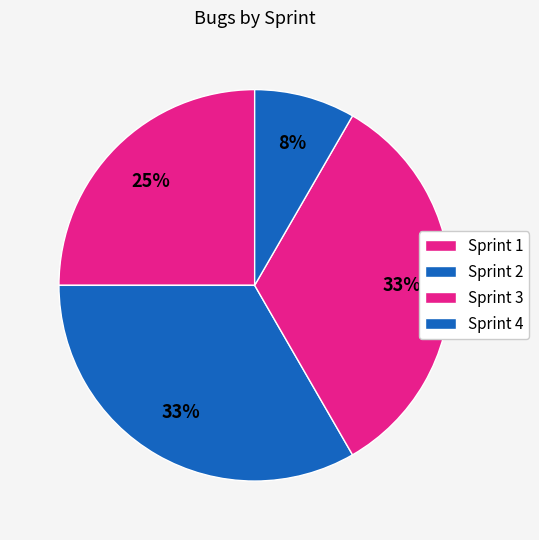

Which slice is the smallest?

Sprint 4